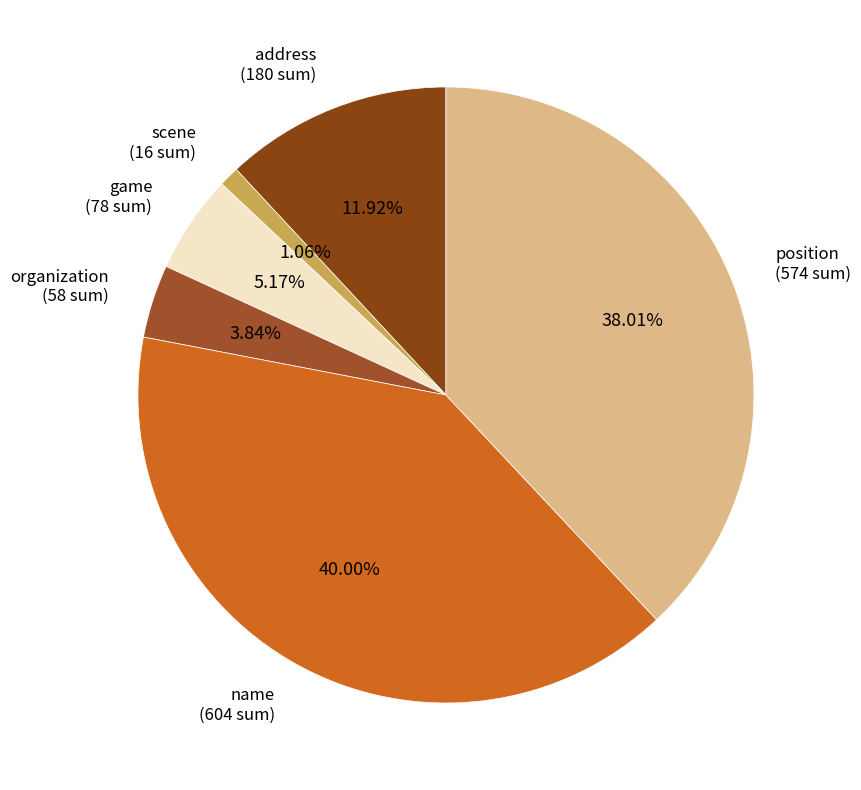

What portion of the pie excludes game?

94.8%